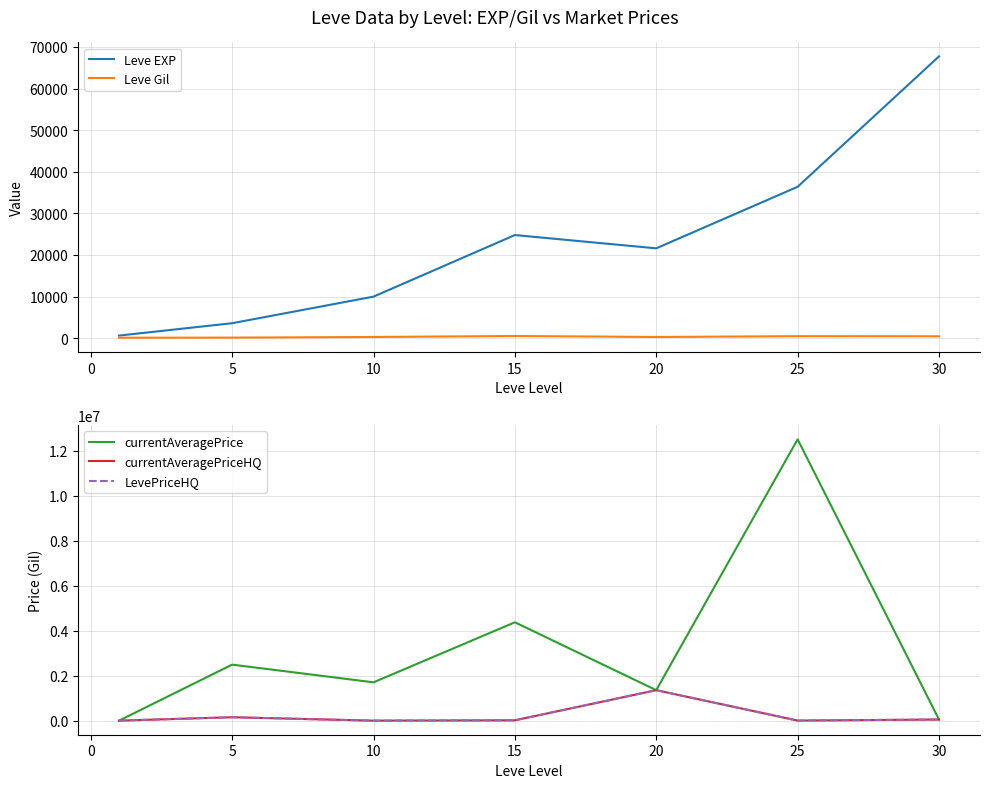

Which series has the largest total across all categories?

currentAveragePrice